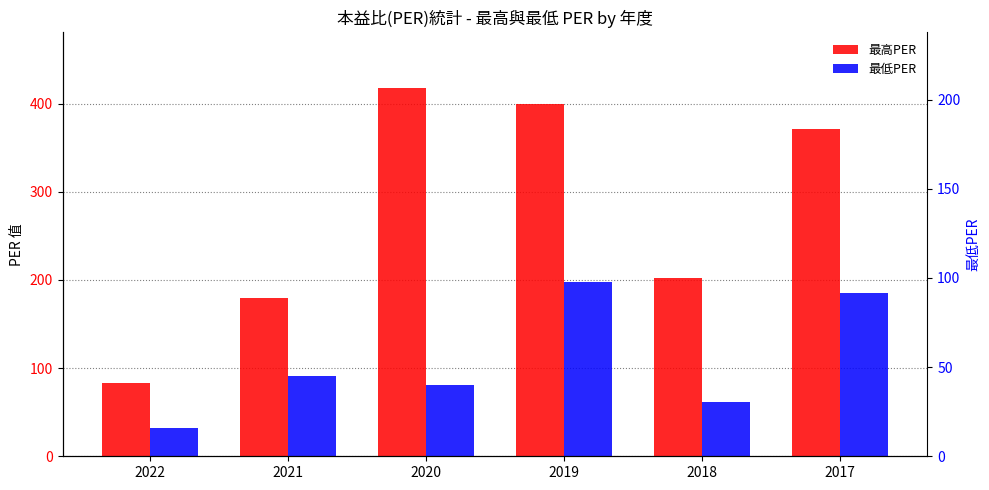

What are all the series names shown in the legend?

最高PER, 最低PER